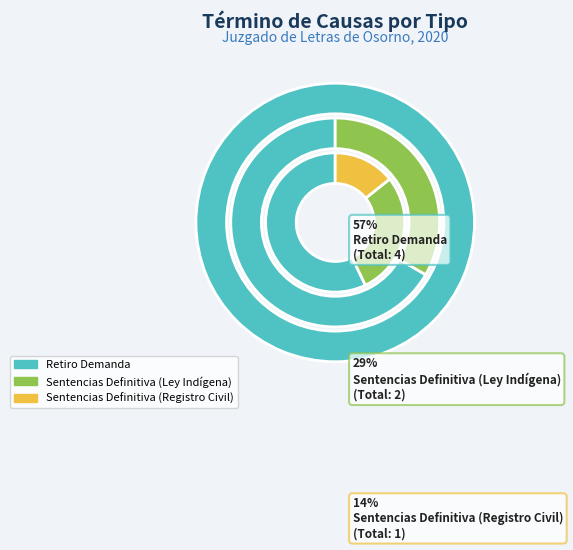

Count the number of slices in the pie.

3